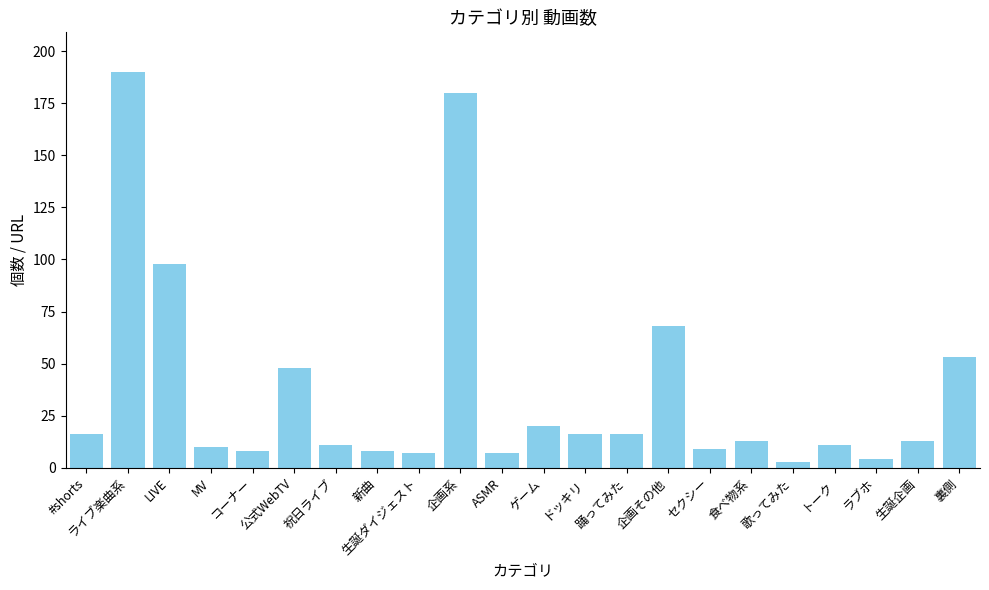

Reading left to right, what are all the values shown in this chart?

16	190	98	10	8	48	11	8	7	180	7	20	16	16	68	9	13	3	11	4	13	53